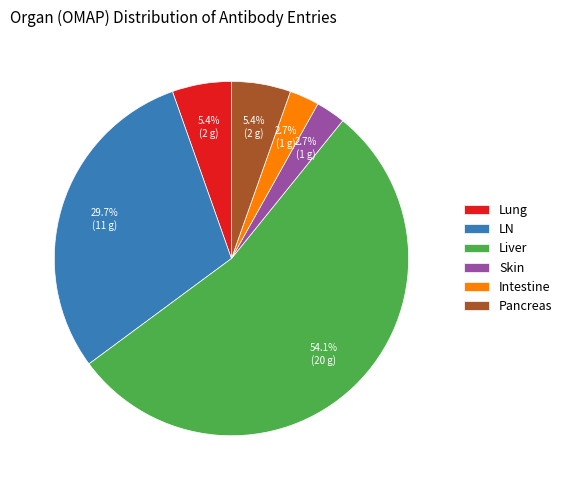

How many segments does this pie chart have?

6